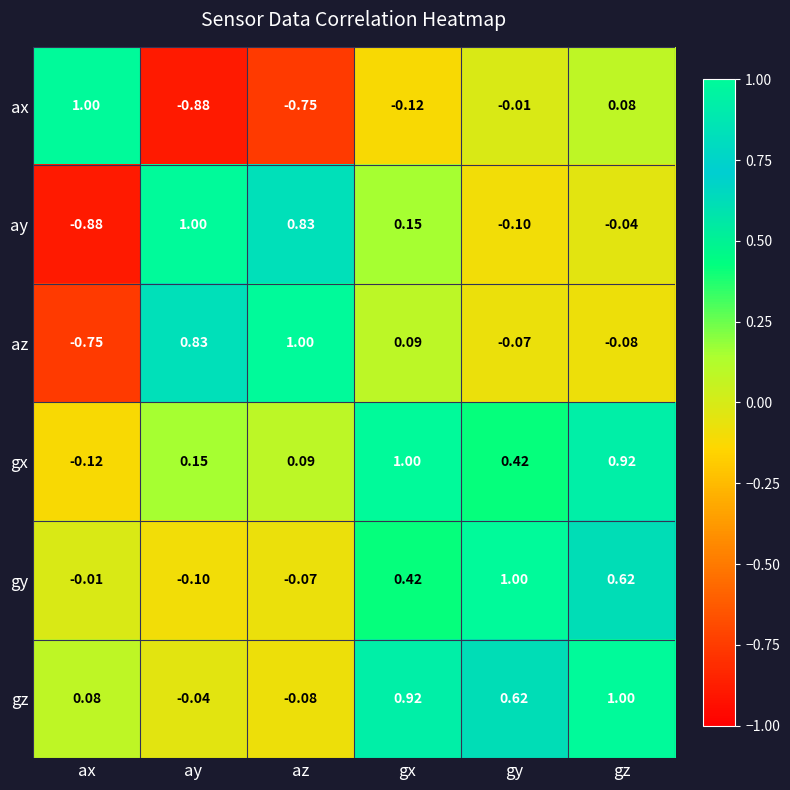

Is the value of gz at gy greater than the value of ax at az?

Yes